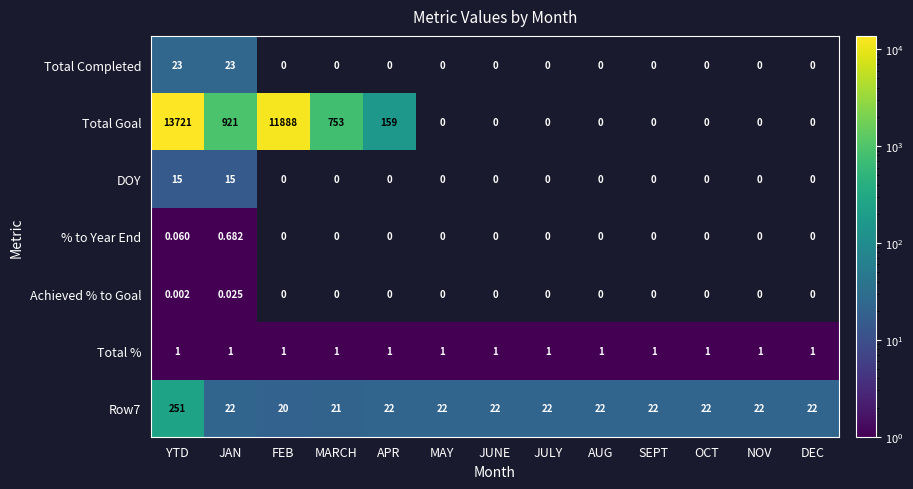

How many values in the Row7 series are below 22?

2